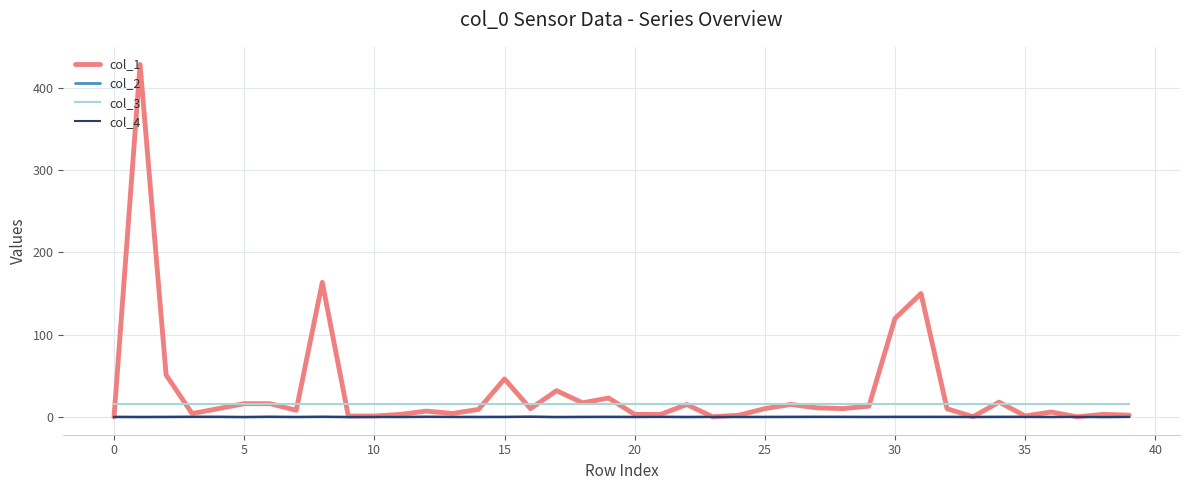

True or false: col_3 and col_2 cross at least once.

False